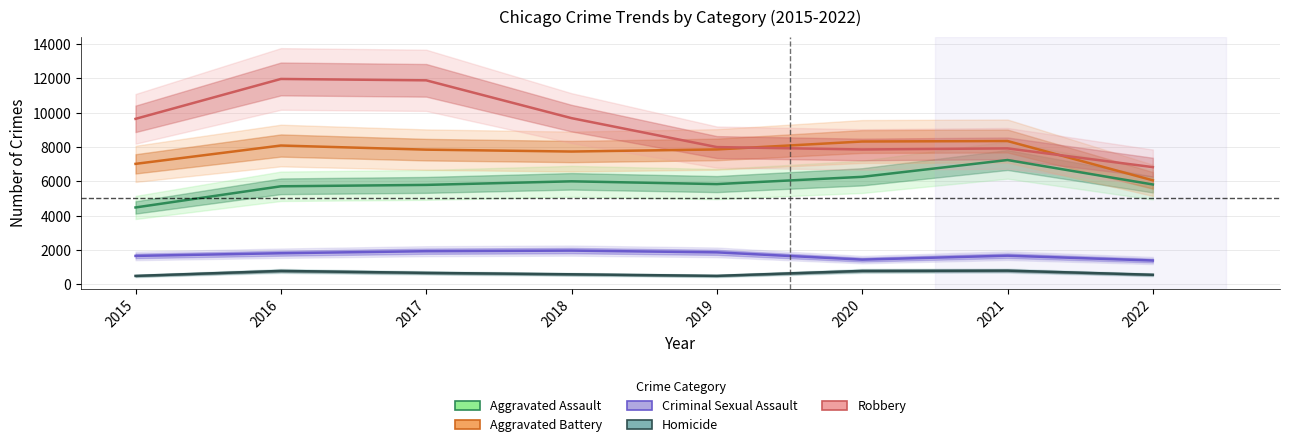

What is the lowest value of the Homicide series?

496